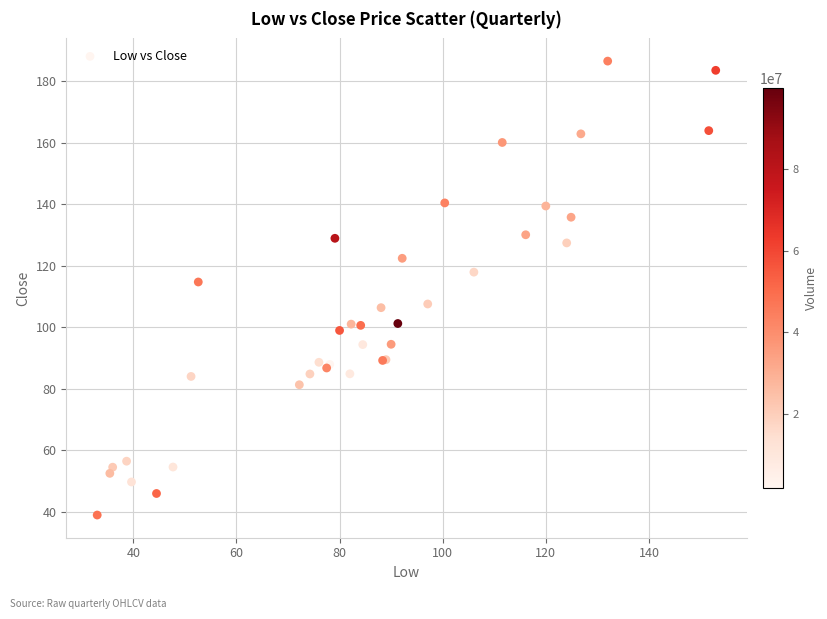

What Y value in the scatter plot is closest to 112?

114.8